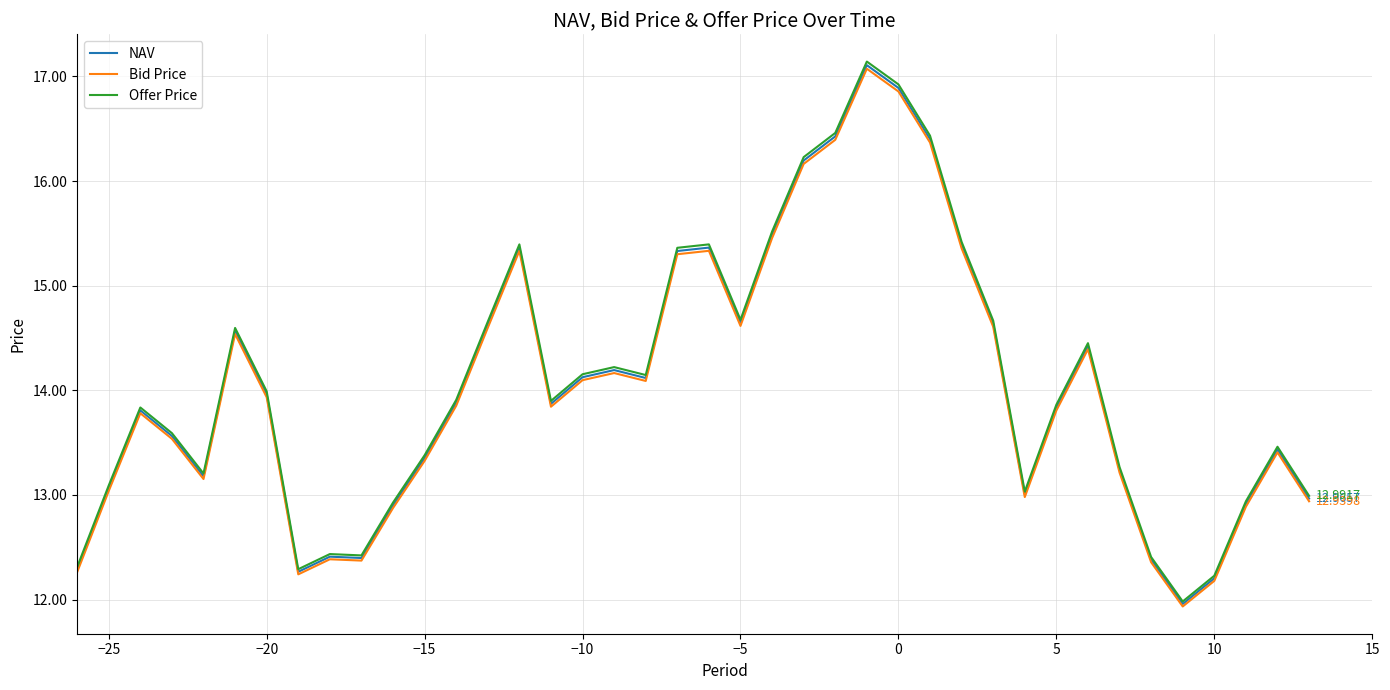

True or false: NAV has more than 0 interior local peaks.

True